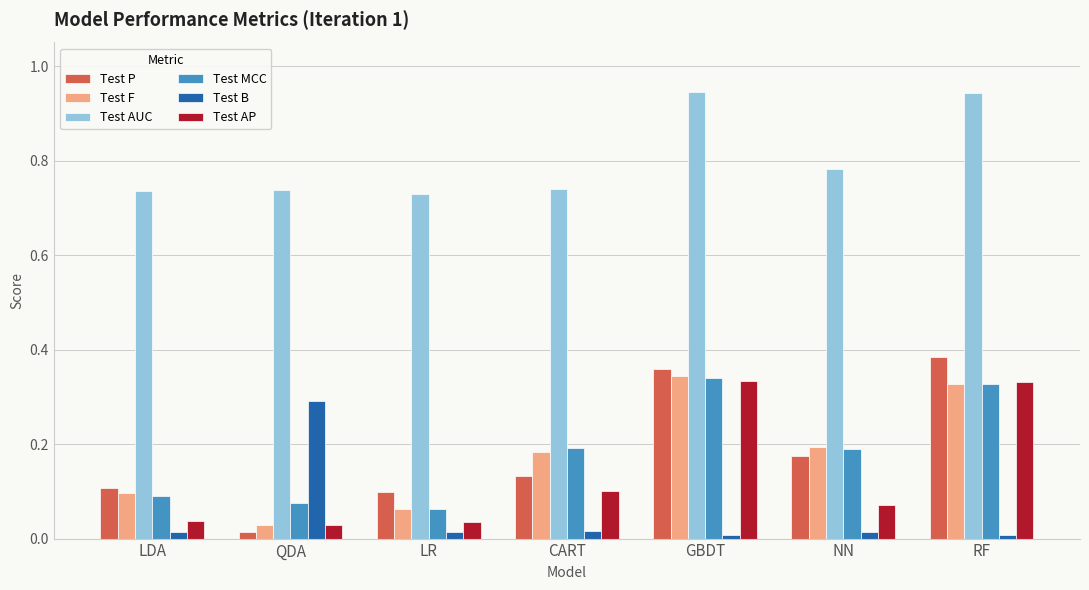

Which series has the largest total across all categories?

Test AUC